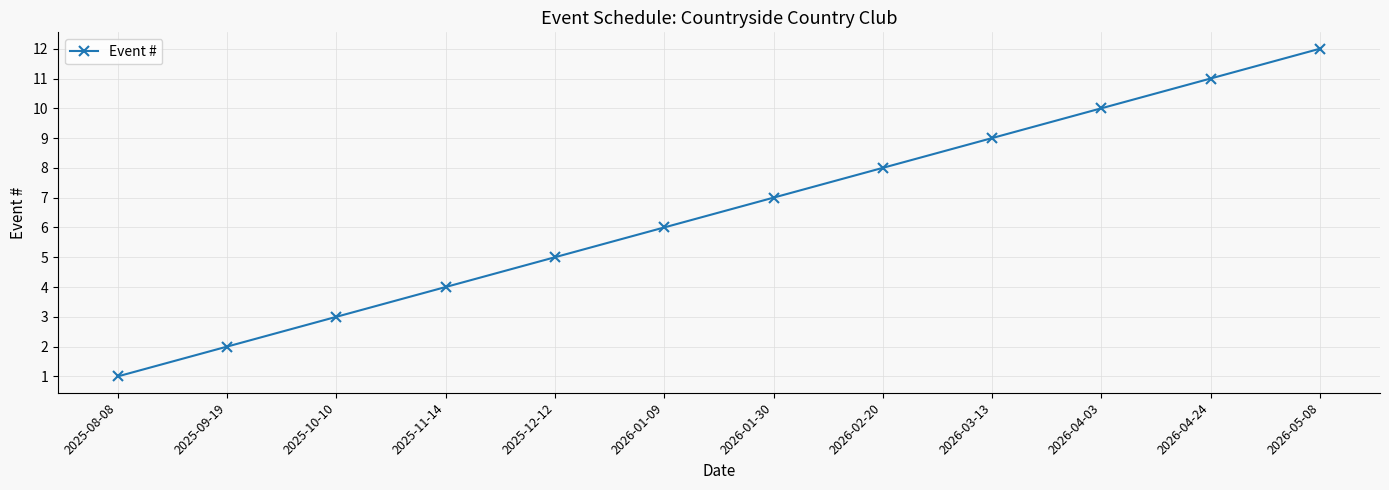

Reading left to right, extract all data points from this chart.

1	2	3	4	5	6	7	8	9	10	11	12